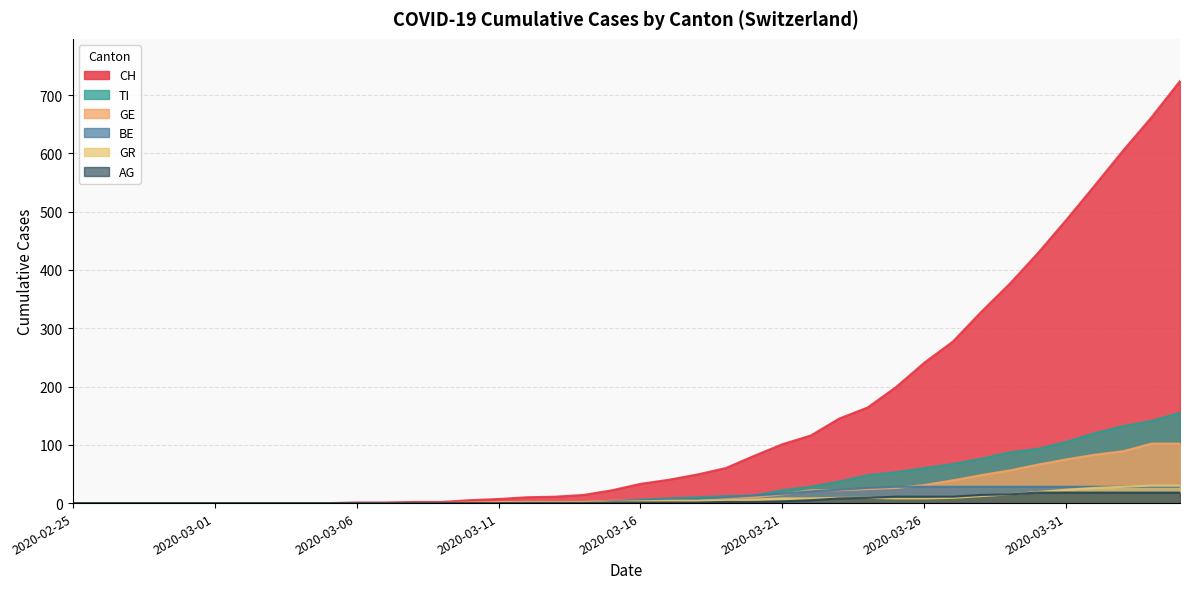

Which series has the largest total across all categories?

CH